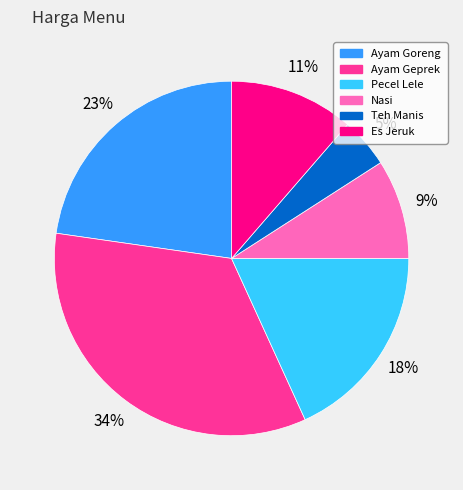

What percentage is the Ayam Geprek slice, to the nearest percent?

34%